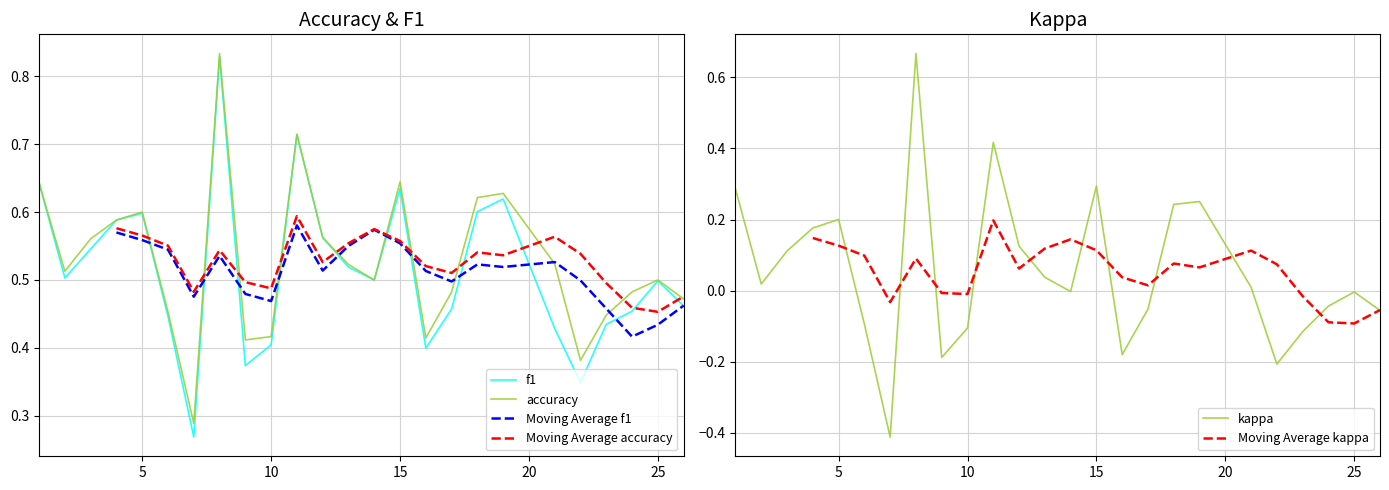

Which has a higher value, 22 or 13?

13